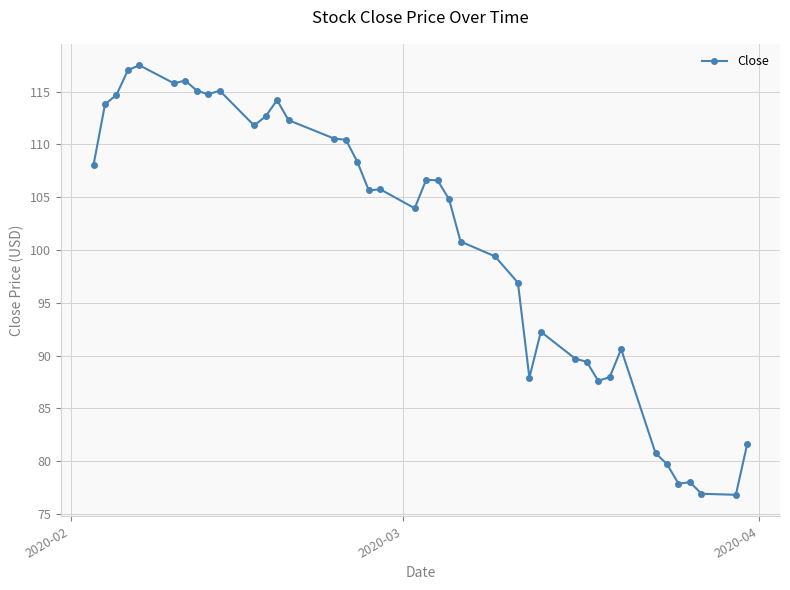

What is the value of the 27th point from the left?

87.9